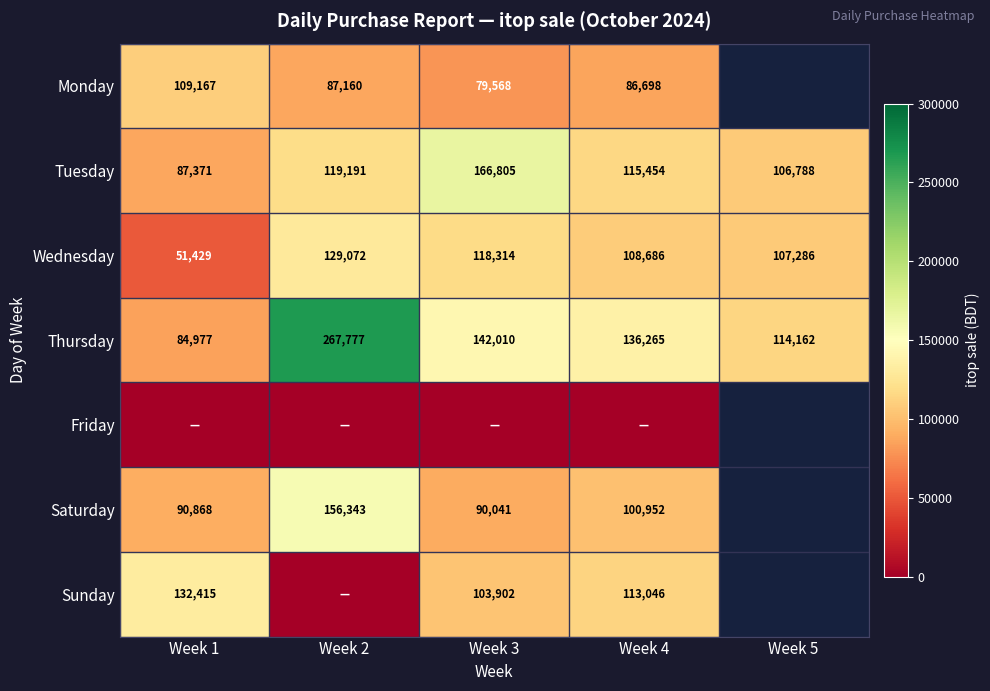

At how many categories does at least one series exceed 82561?

5